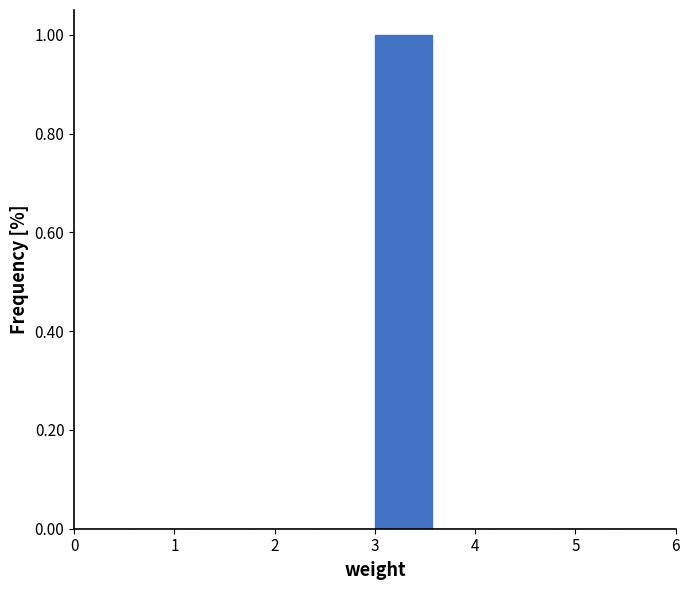

Over which range of the x-axis is the bar tallest?

3.0 to 3.6